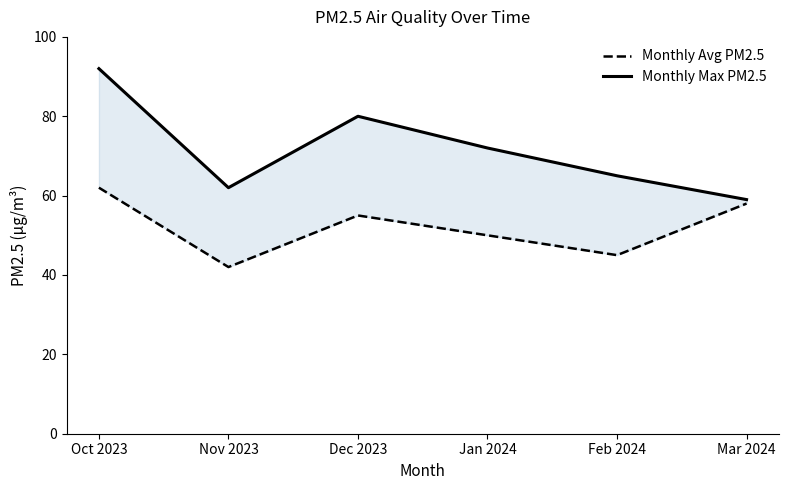

Where is Monthly Max PM2.5 nearest to the value 75?

Jan 2024